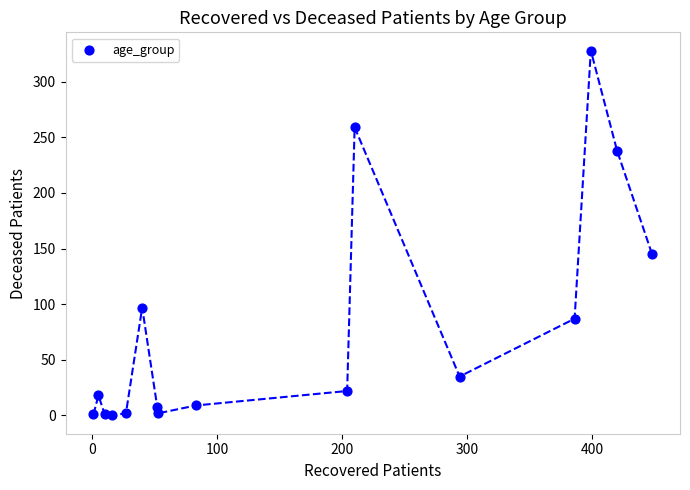

What Y value in the scatter plot is closest to 164?

145